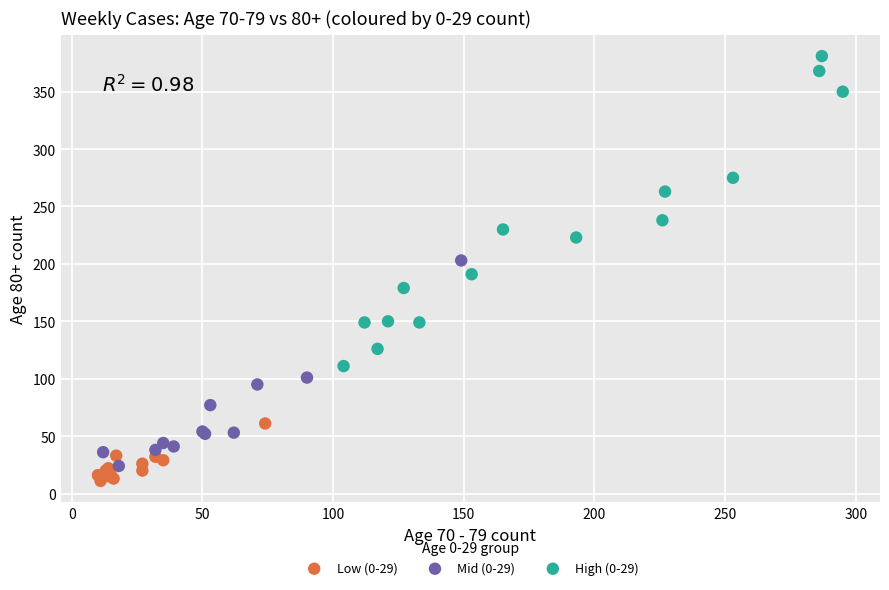

Which series contains the highest Y value?

High (0-29)